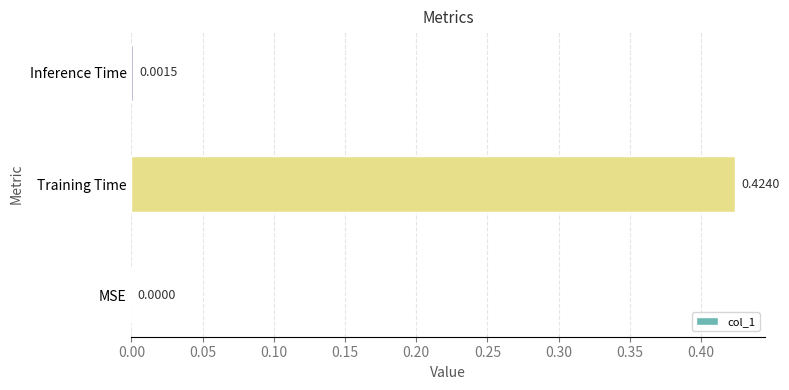

Between Training Time and MSE, which is larger?

Training Time